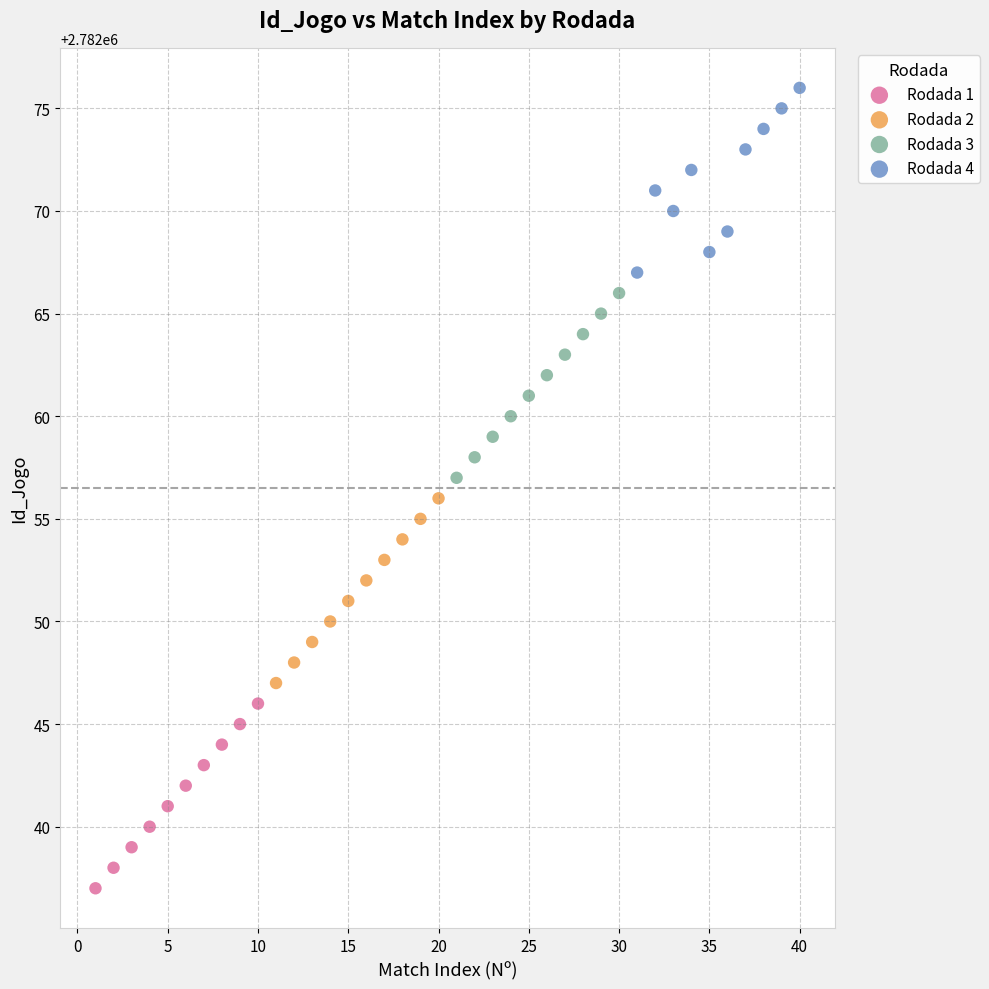

Which series reaches the minimum Y coordinate?

Rodada 1